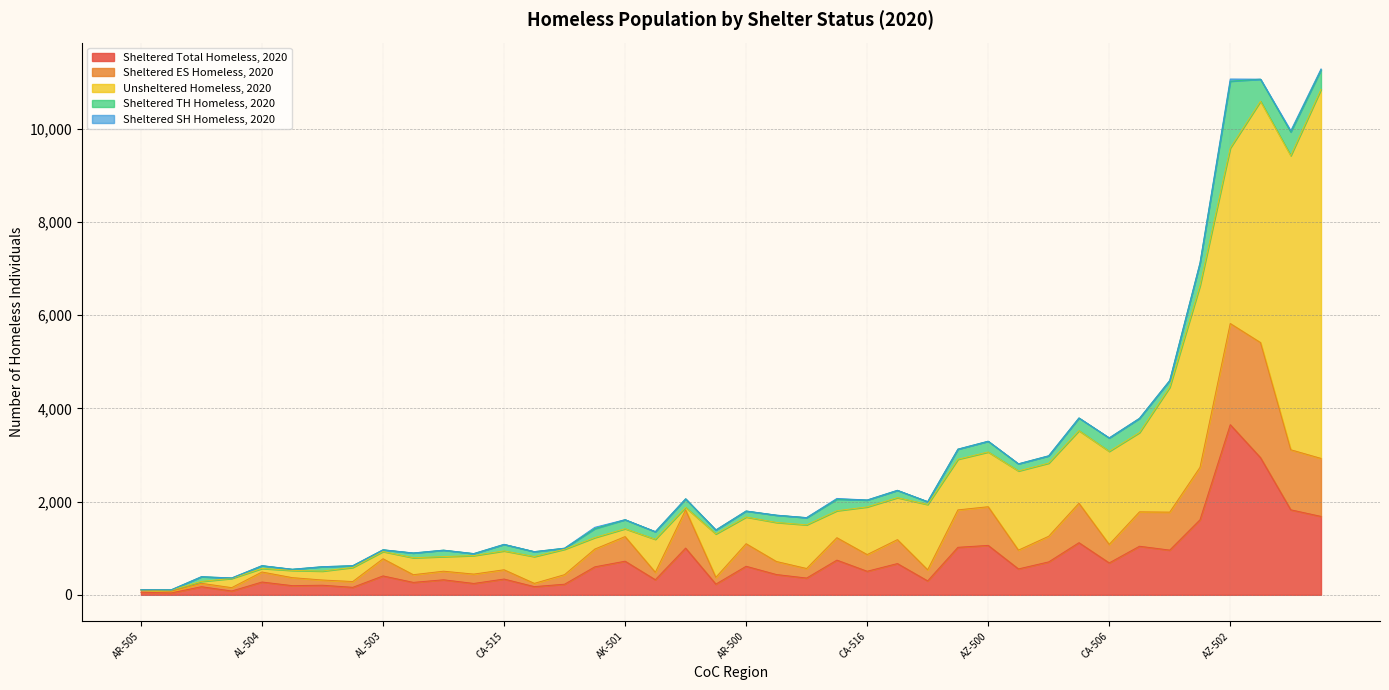

Where do Sheltered TH Homeless, 2020 and Unsheltered Homeless, 2020 first cross each other?

AK-501 and AL-500